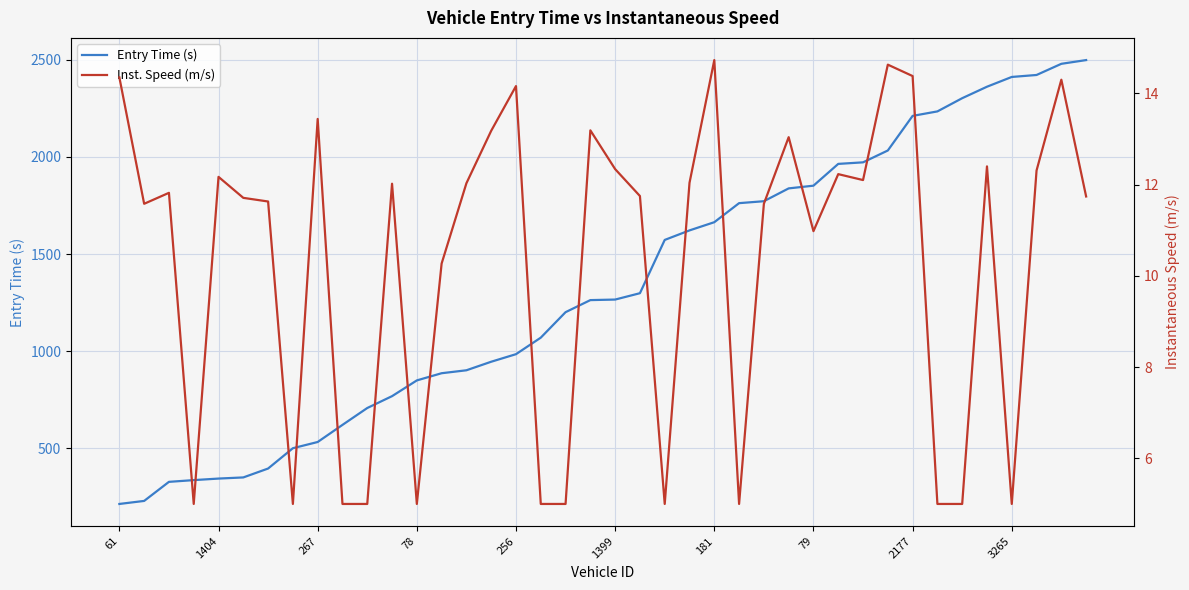

Is it true that Entry Time (s) equals 919.6 at 2177?

False